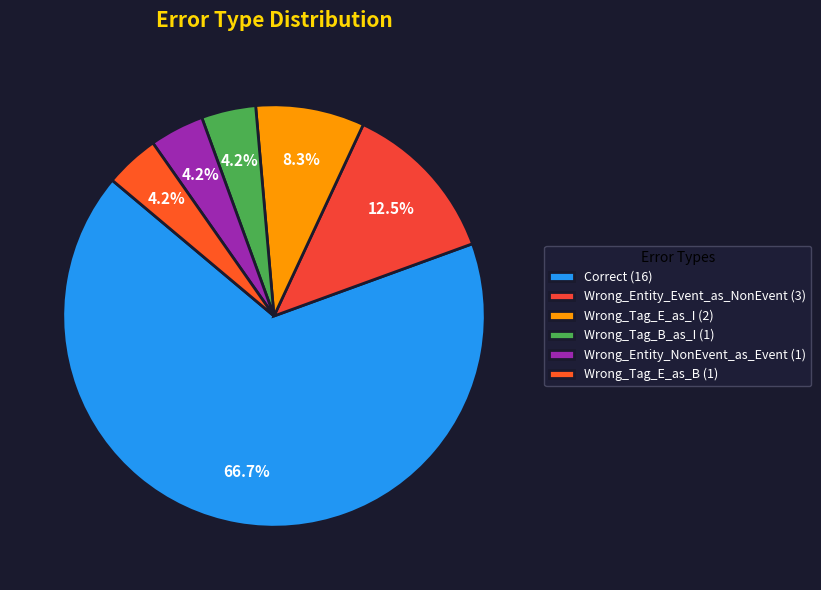

What is the majority slice?

Correct